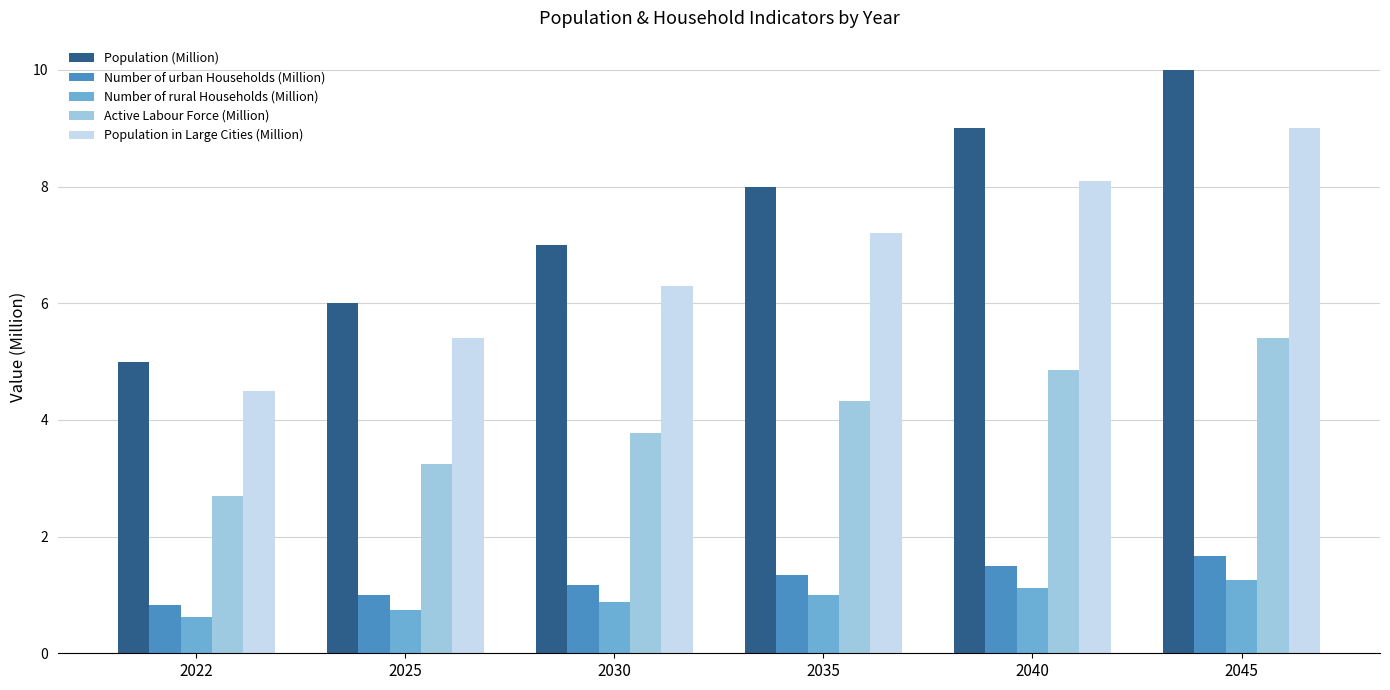

Rank the series by their maximum value, from highest to lowest.

Population (Million), Population in Large Cities (Million), Active Labour Force (Million), Number of urban Households (Million), Number of rural Households (Million)